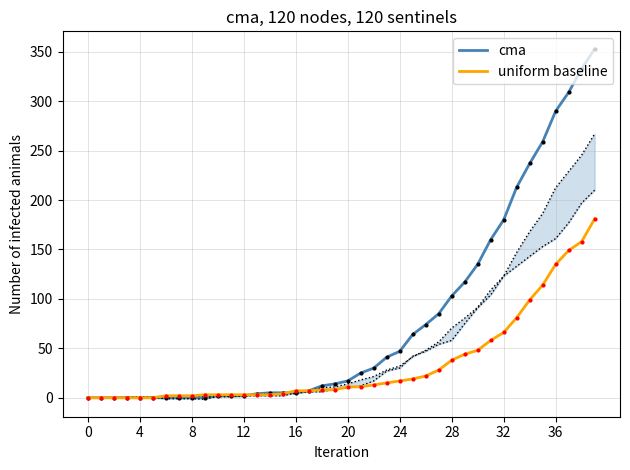

What is the maximum value for uniform baseline?

181